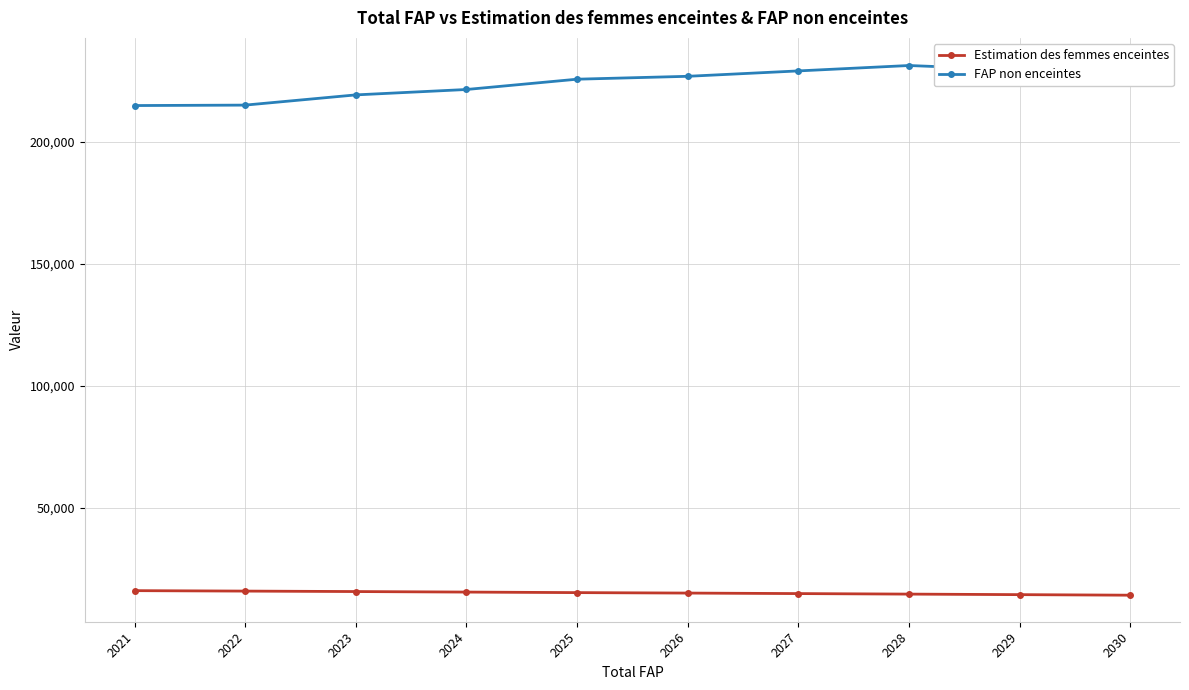

List the labels in order of FAP non enceintes value, largest first.

2030, 2028, 2029, 2027, 2026, 2025, 2024, 2023, 2022, 2021